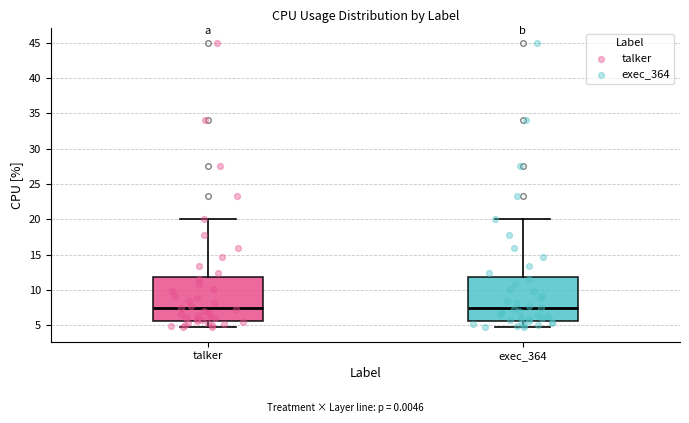

Reading left to right, read every box against the y-axis: the position of its median line, the range the box covers, and the ends of its whiskers. The values are not printed on the chart, so give them approximately, as read against the axis.

talker: median 7.5, box 5.5 to 12.0, whiskers 4.5 to 20.0
exec_364: median 7.5, box 5.5 to 12.0, whiskers 4.5 to 20.0